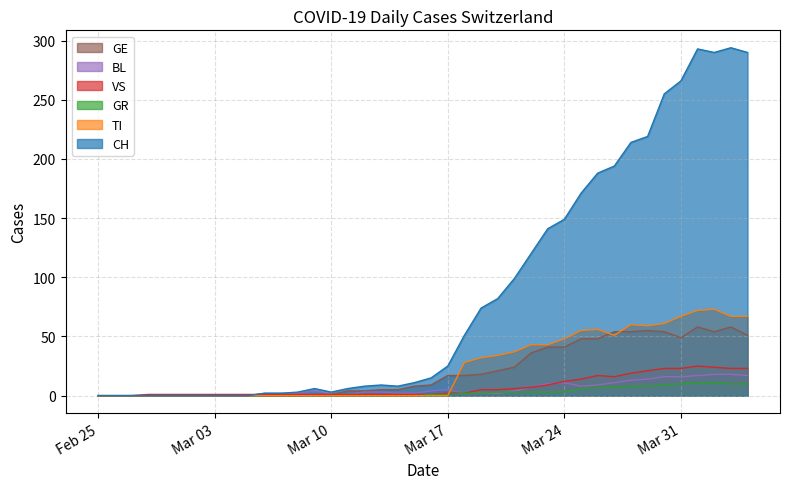

What is the average value of the BL series?

6